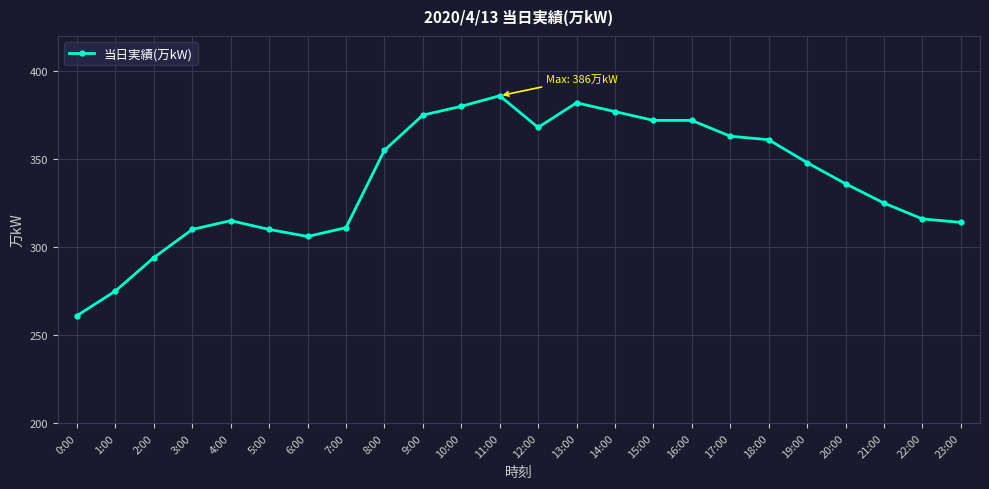

Reading left to right, list all the values displayed in this chart.

261	275	294	310	315	310	306	311	355	375	380	386	368	382	377	372	372	363	361	348	336	325	316	314